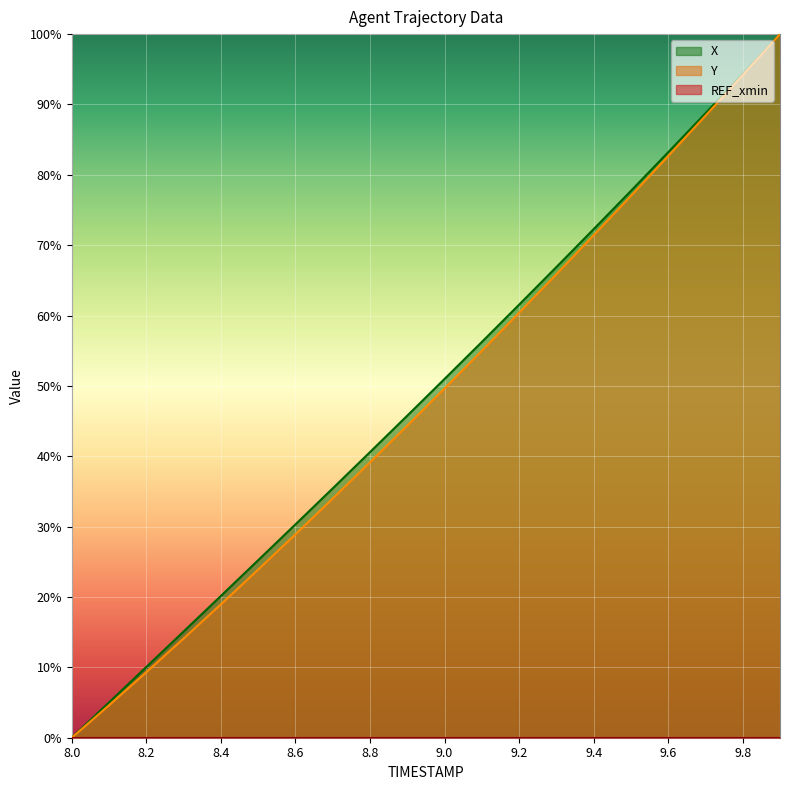

Is it true that Y equals 28.9 at 8.6?

True